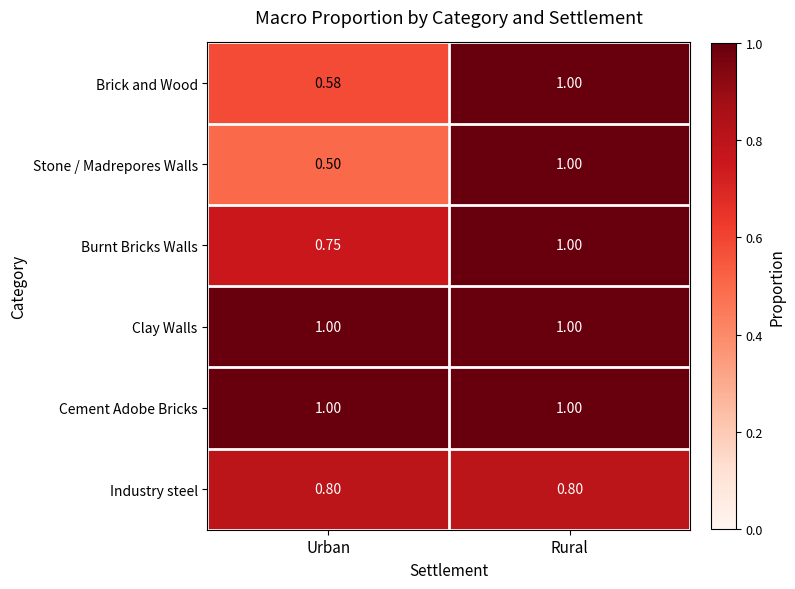

What is the difference between the highest and lowest values at Rural?

0.2